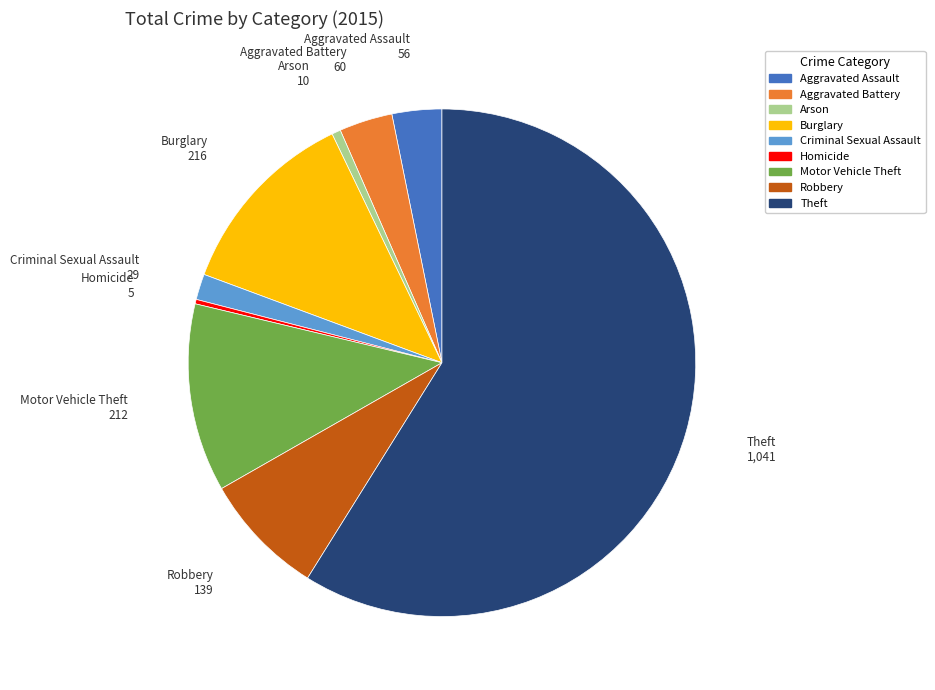

What is the largest slice in the pie chart?

Theft